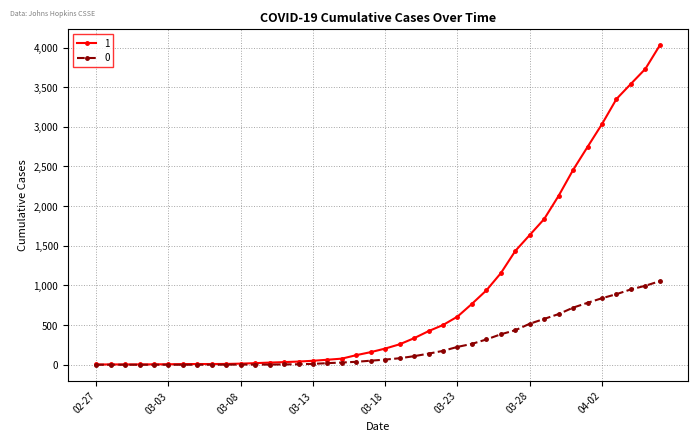

List the series in order of their overall mean, highest first.

1, 0